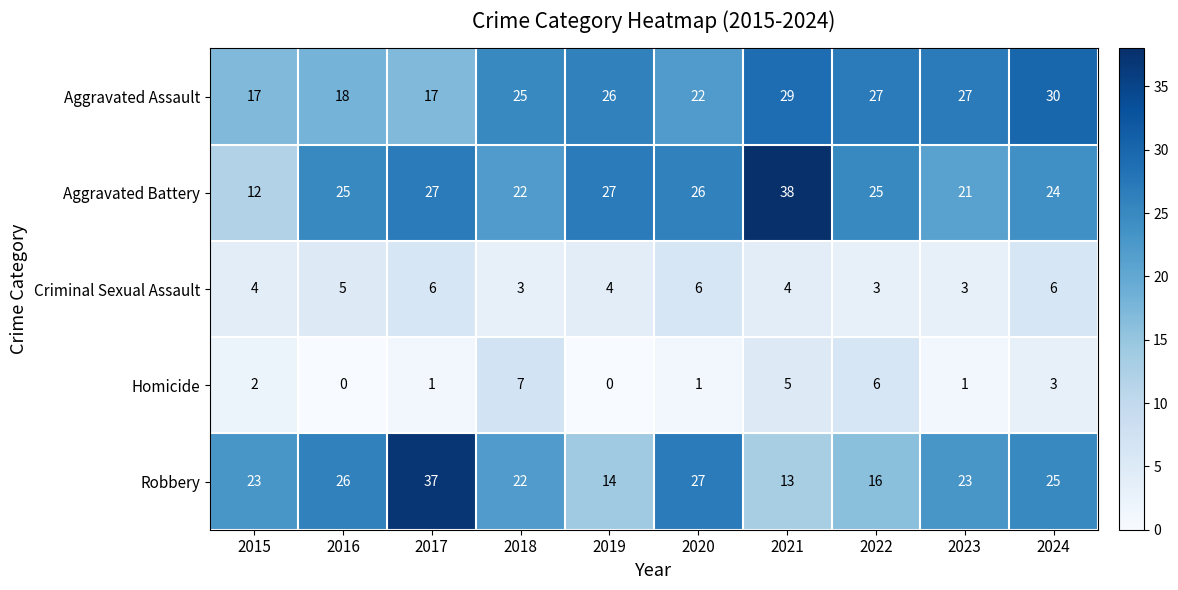

What is the total value across all series at 2024?

88